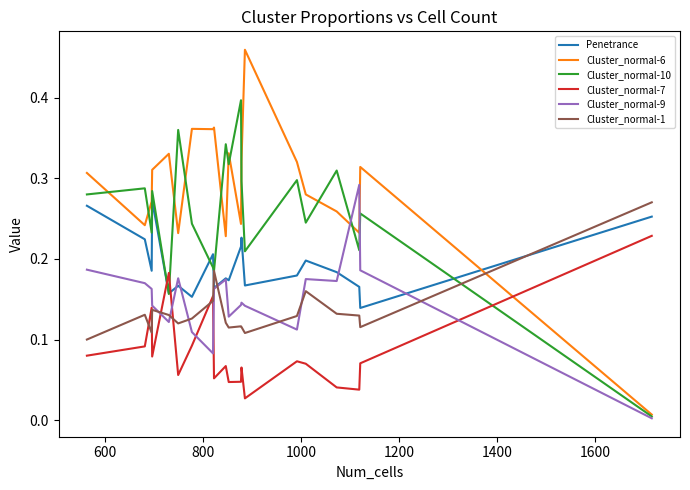

True or false: Cluster_normal-9 and Cluster_normal-1 cross at least once.

True